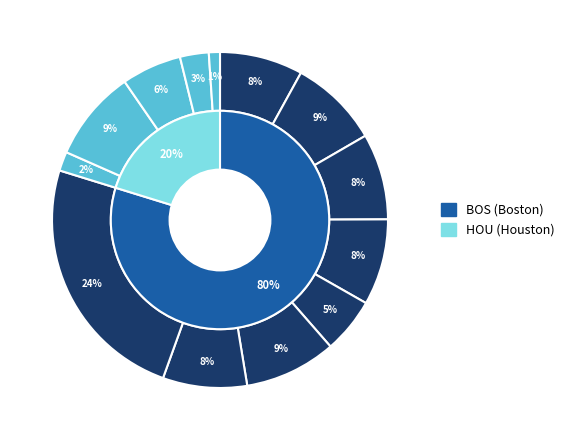

True or false: Avery Bradley accounts for 4% of the total.

False